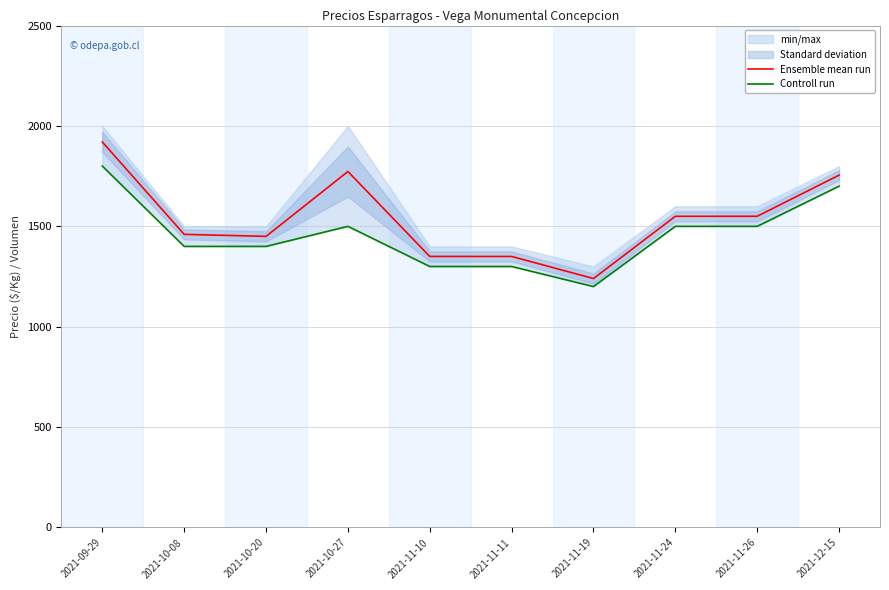

Does the chart have visible grid lines?

Yes